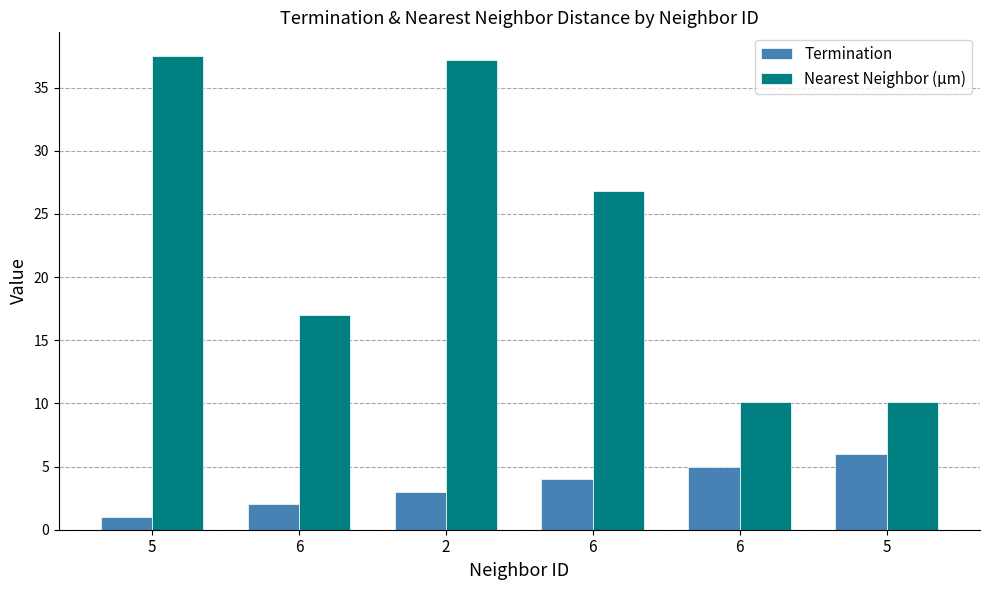

List the series in order of their overall mean, lowest first.

Termination, Nearest Neighbor (µm)